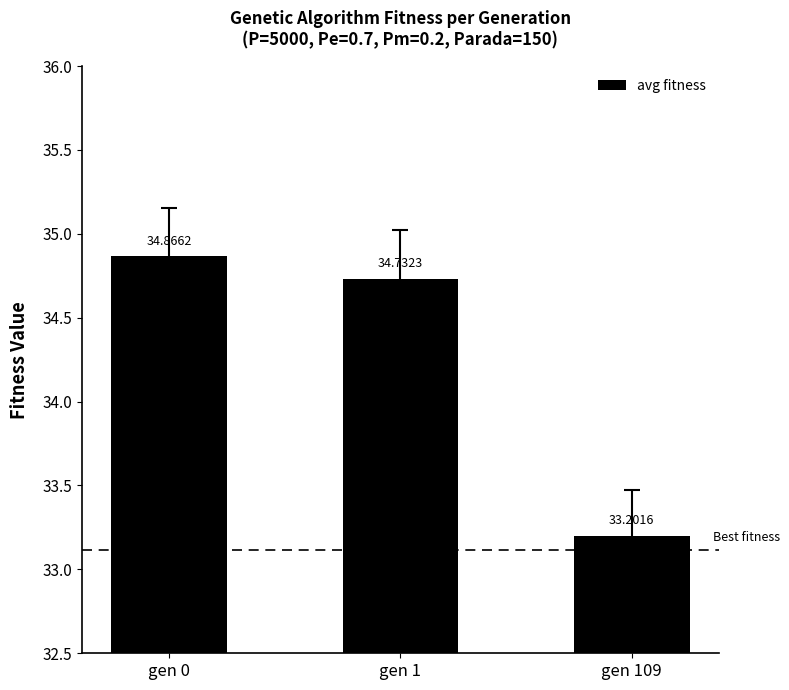

How many values exceed 34?

2